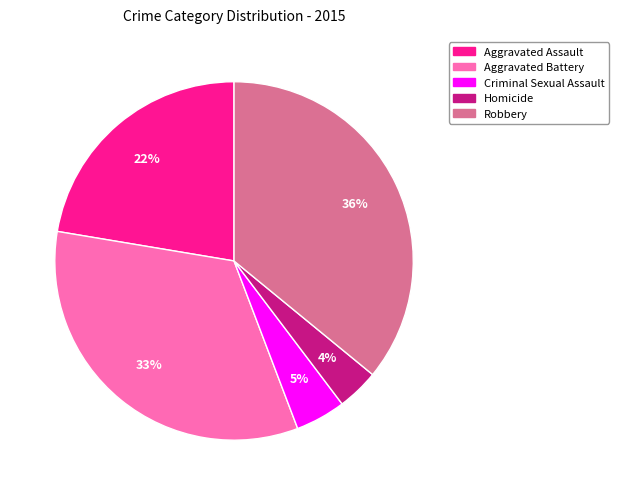

True or false: Criminal Sexual Assault accounts for 5% of the total.

True